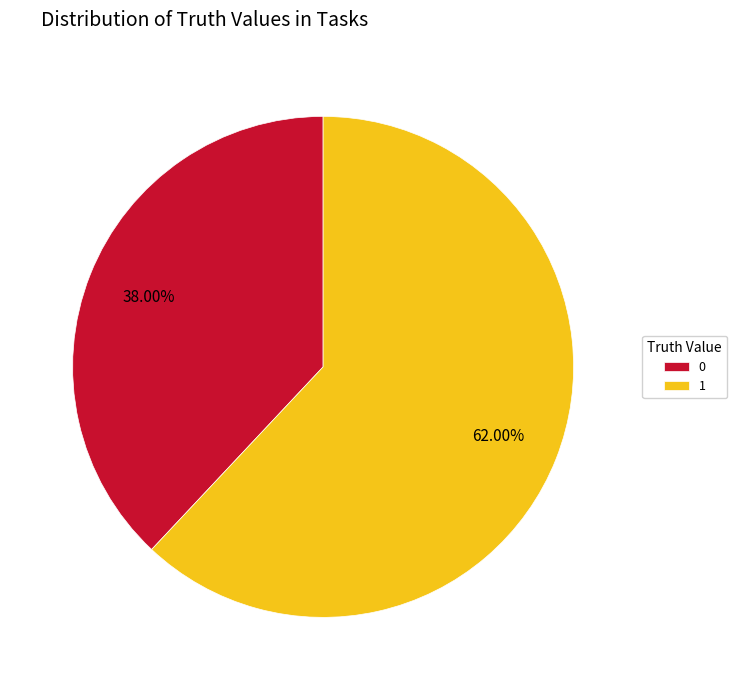

The 0 slice represents 38% of the pie. True or false?

True